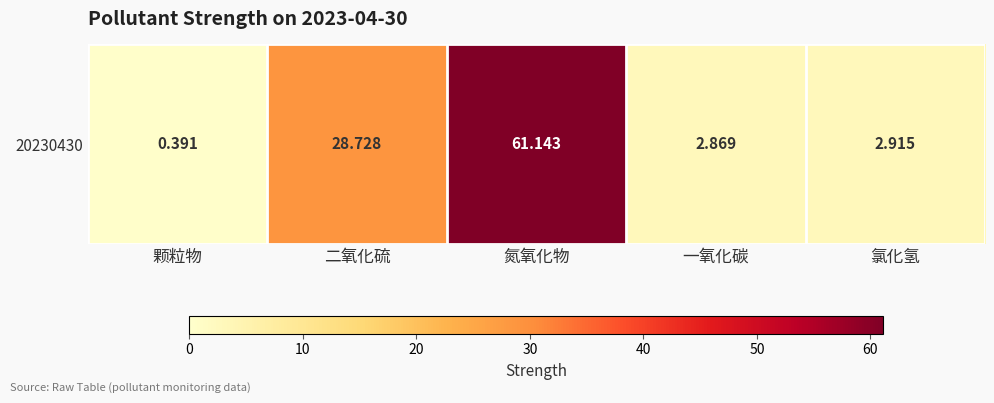

Where does the data first go above 2?

二氧化硫